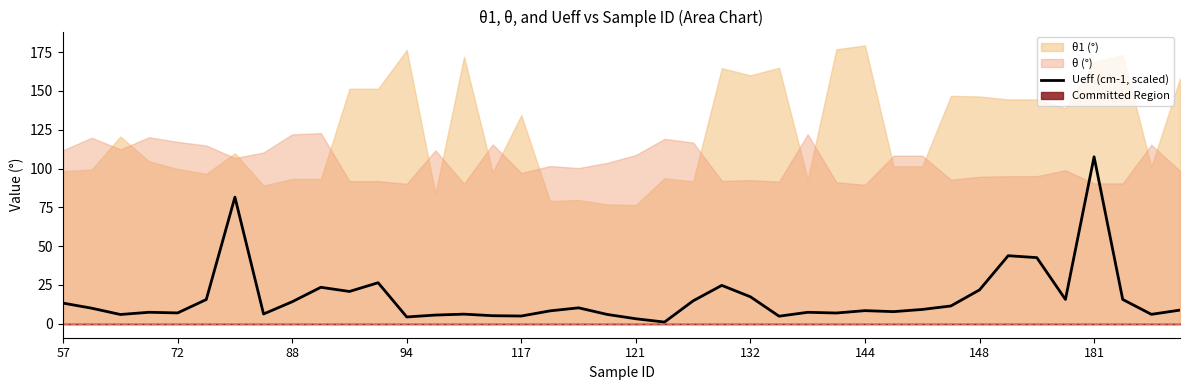

What is the minimum value shown in the chart?

1.1